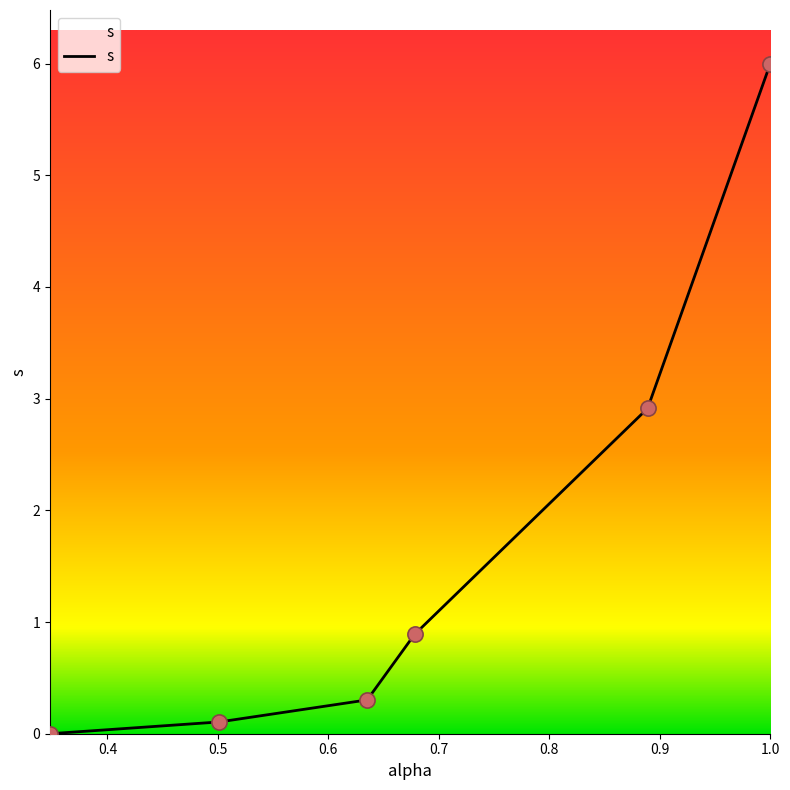

True or false: there are more than 1 points higher than both neighbors.

False